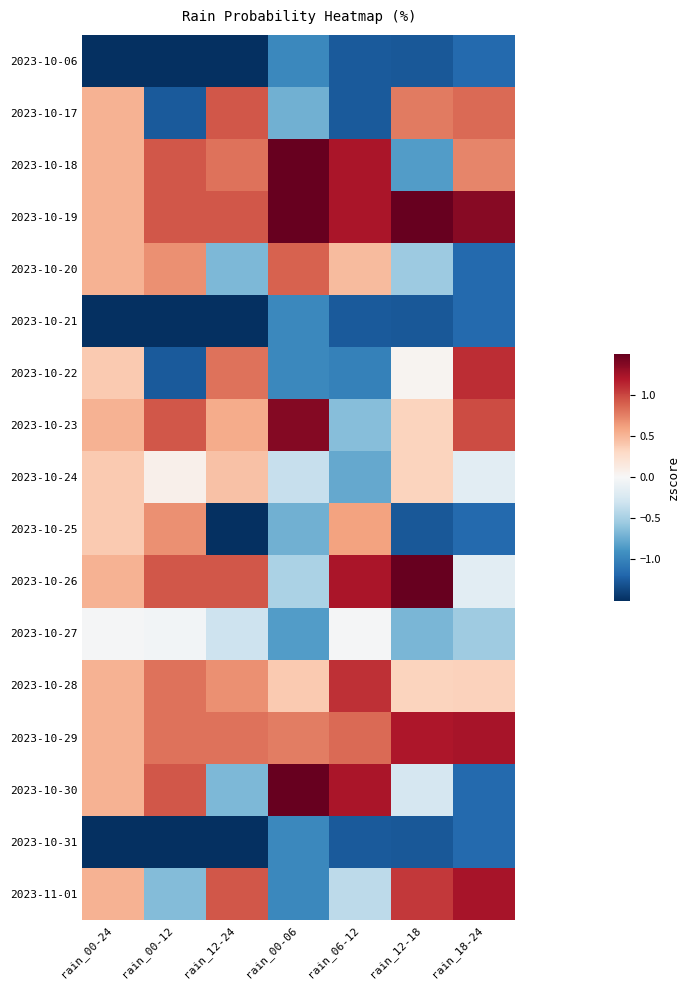

Reading left to right, list all the values displayed in this chart.

2023-10-06: rain_00-24=-2.2	rain_00-12=-1.5	rain_12-24=-1.5	rain_00-06=-1.0	rain_06-12=-1.3	rain_12-18=-1.3	rain_18-24=-1.2
2023-10-17: rain_00-24=0.5	rain_00-12=-1.3	rain_12-24=0.9	rain_00-06=-0.7	rain_06-12=-1.3	rain_12-18=0.8	rain_18-24=0.9
2023-10-18: rain_00-24=0.5	rain_00-12=0.9	rain_12-24=0.8	rain_00-06=1.5	rain_06-12=1.2	rain_12-18=-0.8	rain_18-24=0.7
2023-10-19: rain_00-24=0.5	rain_00-12=0.9	rain_12-24=0.9	rain_00-06=1.5	rain_06-12=1.2	rain_12-18=1.7	rain_18-24=1.4
2023-10-20: rain_00-24=0.5	rain_00-12=0.7	rain_12-24=-0.7	rain_00-06=0.9	rain_06-12=0.5	rain_12-18=-0.5	rain_18-24=-1.2
2023-10-21: rain_00-24=-2.1	rain_00-12=-1.5	rain_12-24=-1.5	rain_00-06=-1.0	rain_06-12=-1.3	rain_12-18=-1.3	rain_18-24=-1.2
2023-10-22: rain_00-24=0.4	rain_00-12=-1.3	rain_12-24=0.8	rain_00-06=-1.0	rain_06-12=-1.0	rain_12-18=0.0	rain_18-24=1.1
2023-10-23: rain_00-24=0.5	rain_00-12=0.9	rain_12-24=0.6	rain_00-06=1.4	rain_06-12=-0.6	rain_12-18=0.3	rain_18-24=1.0
2023-10-24: rain_00-24=0.4	rain_00-12=0.1	rain_12-24=0.4	rain_00-06=-0.3	rain_06-12=-0.8	rain_12-18=0.3	rain_18-24=-0.2
2023-10-25: rain_00-24=0.4	rain_00-12=0.7	rain_12-24=-1.5	rain_00-06=-0.7	rain_06-12=0.6	rain_12-18=-1.3	rain_18-24=-1.2
2023-10-26: rain_00-24=0.5	rain_00-12=0.9	rain_12-24=0.9	rain_00-06=-0.5	rain_06-12=1.2	rain_12-18=1.7	rain_18-24=-0.2
2023-10-27: rain_00-24=-0.0	rain_00-12=-0.0	rain_12-24=-0.3	rain_00-06=-0.8	rain_06-12=-0.0	rain_12-18=-0.7	rain_18-24=-0.5
2023-10-28: rain_00-24=0.5	rain_00-12=0.8	rain_12-24=0.7	rain_00-06=0.4	rain_06-12=1.1	rain_12-18=0.3	rain_18-24=0.3
2023-10-29: rain_00-24=0.5	rain_00-12=0.8	rain_12-24=0.8	rain_00-06=0.8	rain_06-12=0.8	rain_12-18=1.2	rain_18-24=1.2
2023-10-30: rain_00-24=0.5	rain_00-12=0.9	rain_12-24=-0.7	rain_00-06=1.5	rain_06-12=1.2	rain_12-18=-0.2	rain_18-24=-1.2
2023-10-31: rain_00-24=-2.2	rain_00-12=-1.5	rain_12-24=-1.5	rain_00-06=-1.0	rain_06-12=-1.3	rain_12-18=-1.3	rain_18-24=-1.2
2023-11-01: rain_00-24=0.5	rain_00-12=-0.7	rain_12-24=0.9	rain_00-06=-1.0	rain_06-12=-0.4	rain_12-18=1.1	rain_18-24=1.2